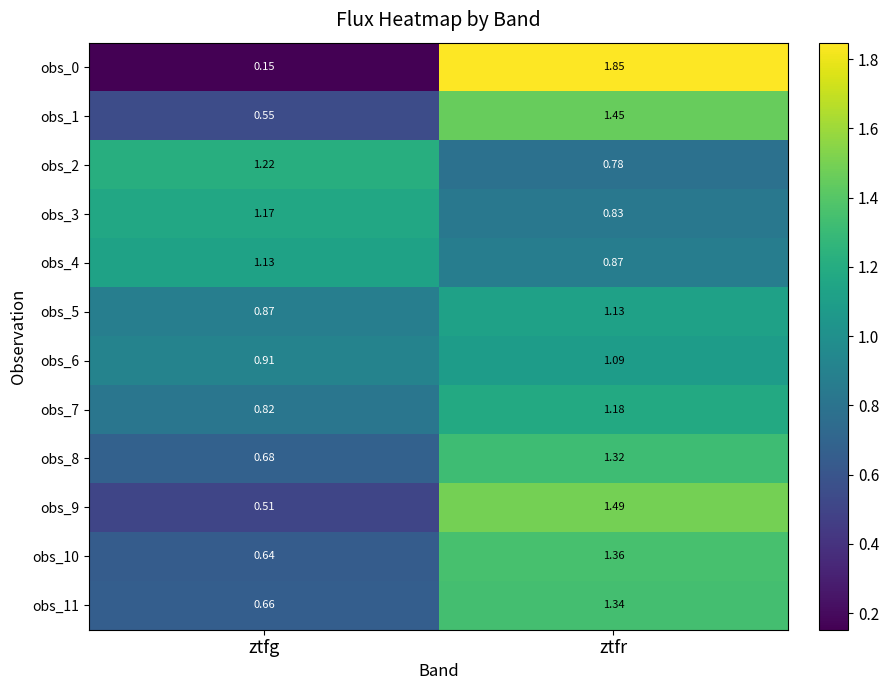

At which label is obs_6 closest to 1?

ztfg